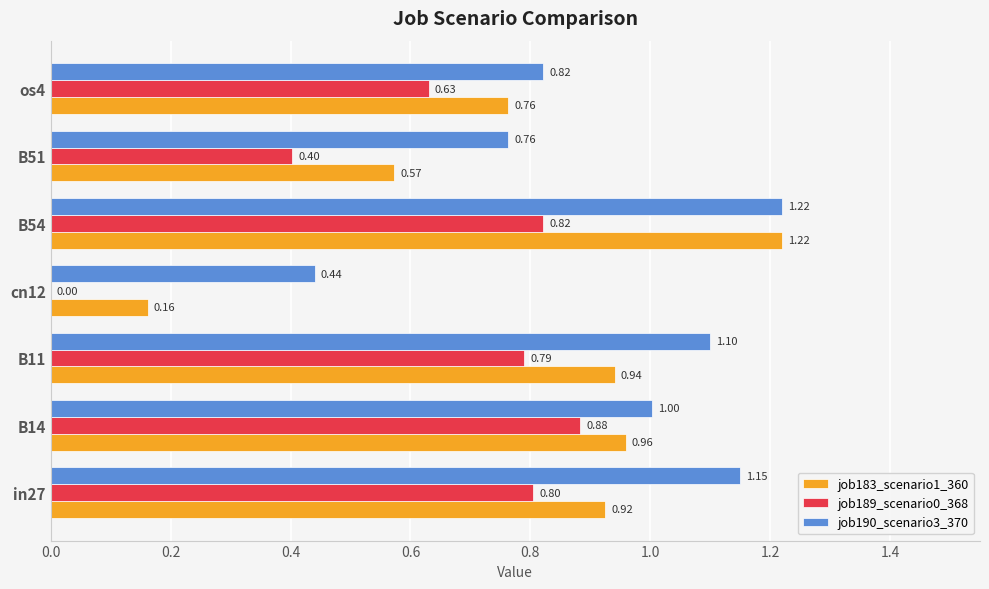

What is the sum of all job189_scenario0_368 values?

4.3